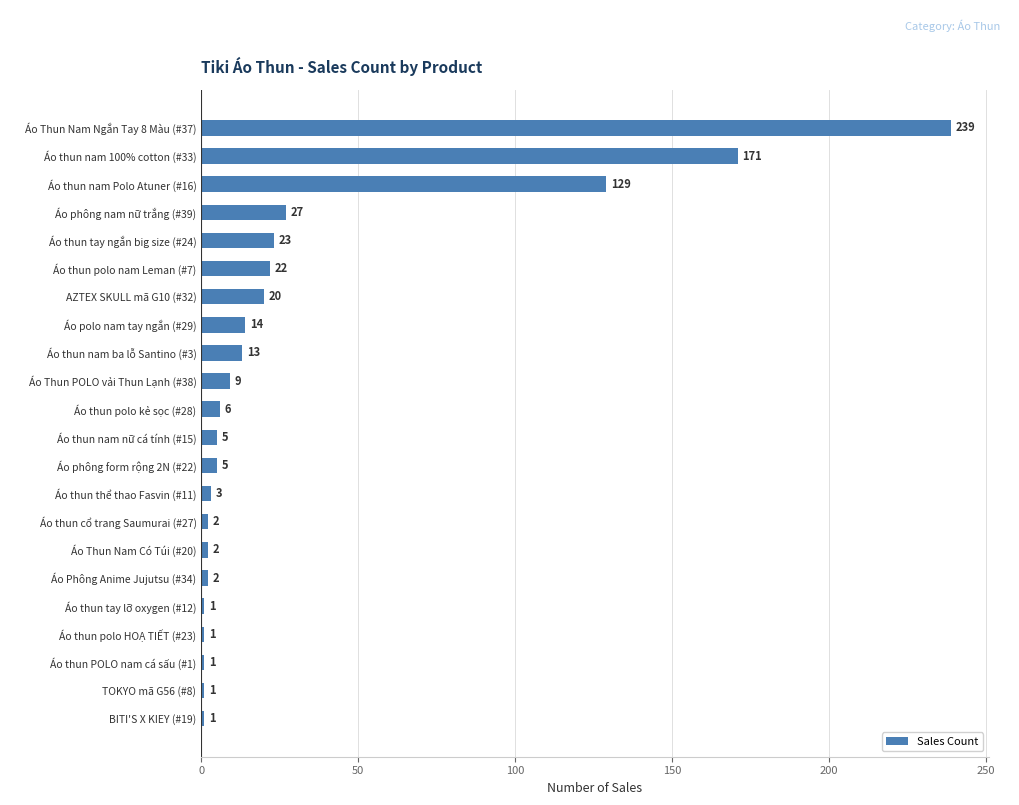

Reading top to bottom, extract all data points from this chart.

Áo Thun Nam Ngắn Tay 8 Màu (#37)=239	Áo thun nam 100% cotton (#33)=171	Áo thun nam Polo Atuner (#16)=129	Áo phông nam nữ trắng (#39)=27	Áo thun tay ngắn big size (#24)=23	Áo thun polo nam Leman (#7)=22	AZTEX SKULL mã G10 (#32)=20	Áo polo nam tay ngắn (#29)=14	Áo thun nam ba lỗ Santino (#3)=13	Áo Thun POLO vải Thun Lạnh (#38)=9	Áo thun polo kẻ sọc (#28)=6	Áo thun nam nữ cá tính (#15)=5	Áo phông form rộng 2N (#22)=5	Áo thun thể thao Fasvin (#11)=3	Áo thun cổ trang Saumurai (#27)=2	Áo Thun Nam Có Túi (#20)=2	Áo Phông Anime Jujutsu (#34)=2	Áo thun tay lỡ oxygen (#12)=1	Áo thun polo HOẠ TIẾT (#23)=1	Áo thun POLO nam cá sấu (#1)=1	TOKYO mã G56 (#8)=1	BITI'S X KIEY (#19)=1